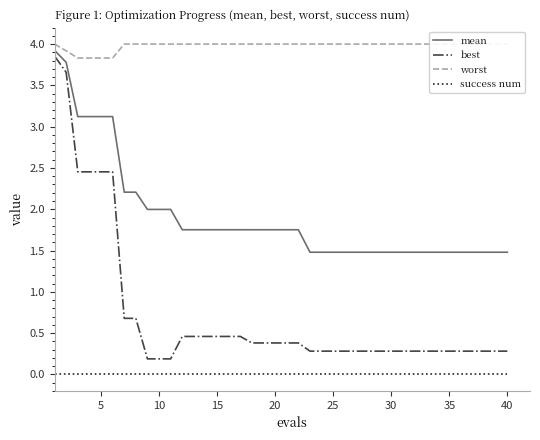

What is the minimum value for mean?

1.5